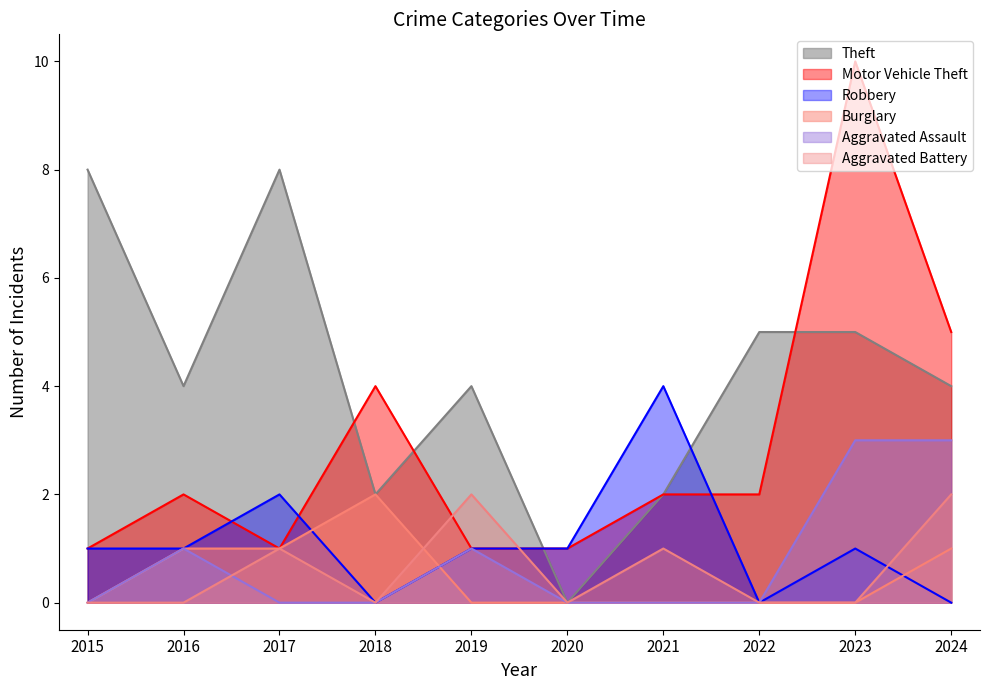

True or false: Motor Vehicle Theft has a value of 1 at 2020.

True